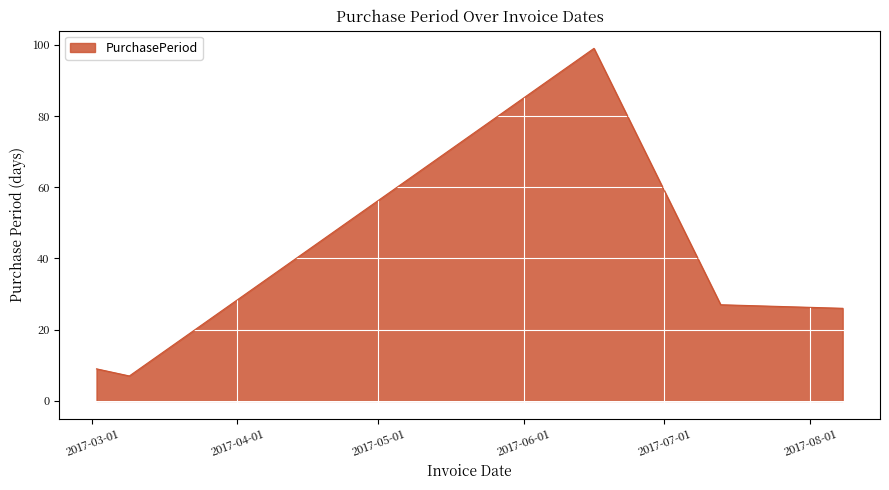

What is the maximum value shown in the chart?

99